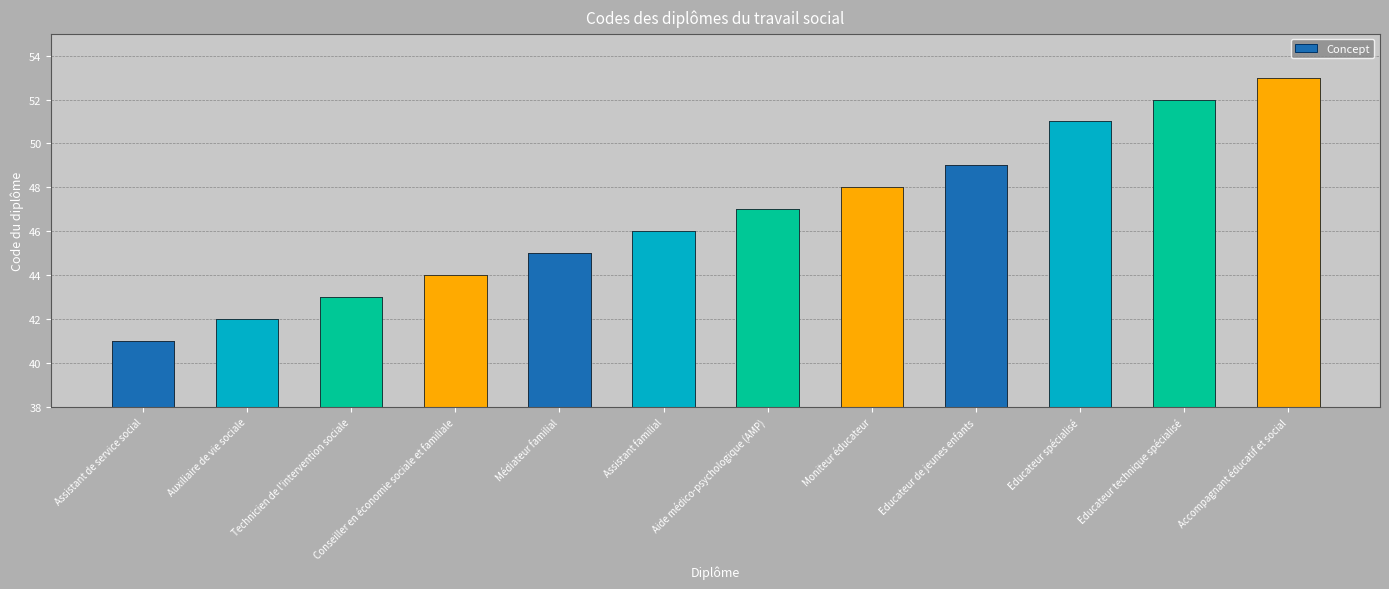

What is the minimum value shown in the chart?

41